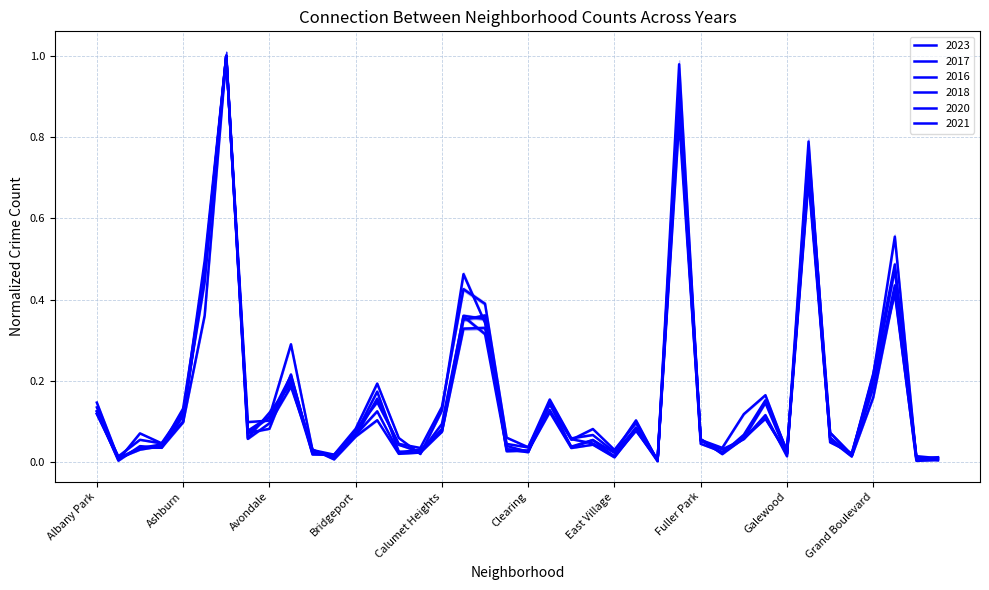

What is the difference between the maximum and minimum values in the 2017 series?

1.0